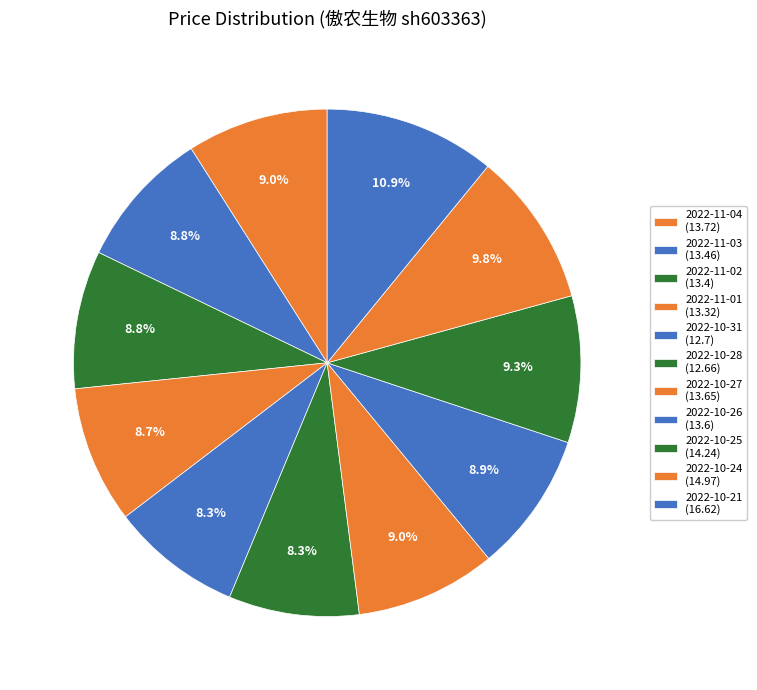

To the nearest percent, what is the combined percentage of 2022-10-21 and 2022-11-02?

20%